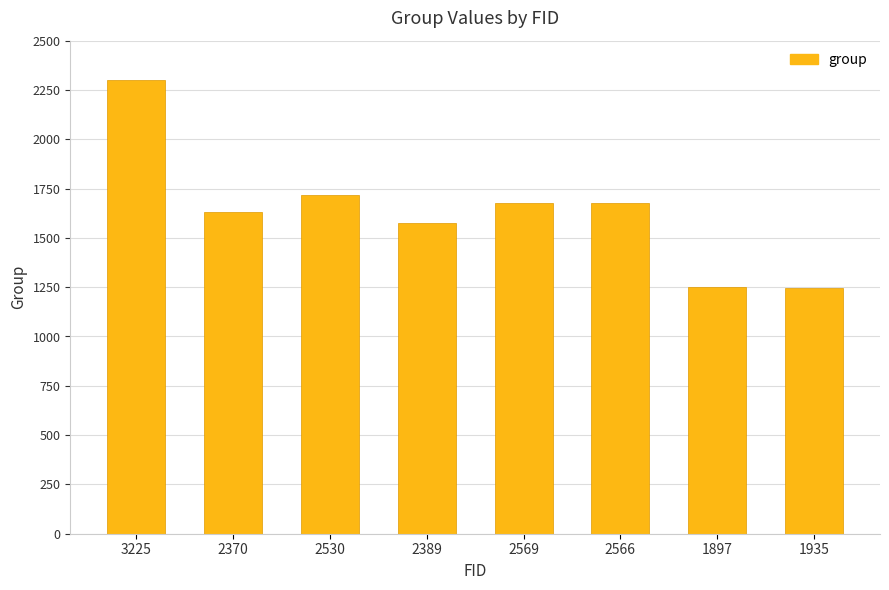

What is the difference between the values at 1897 and 2566?

426